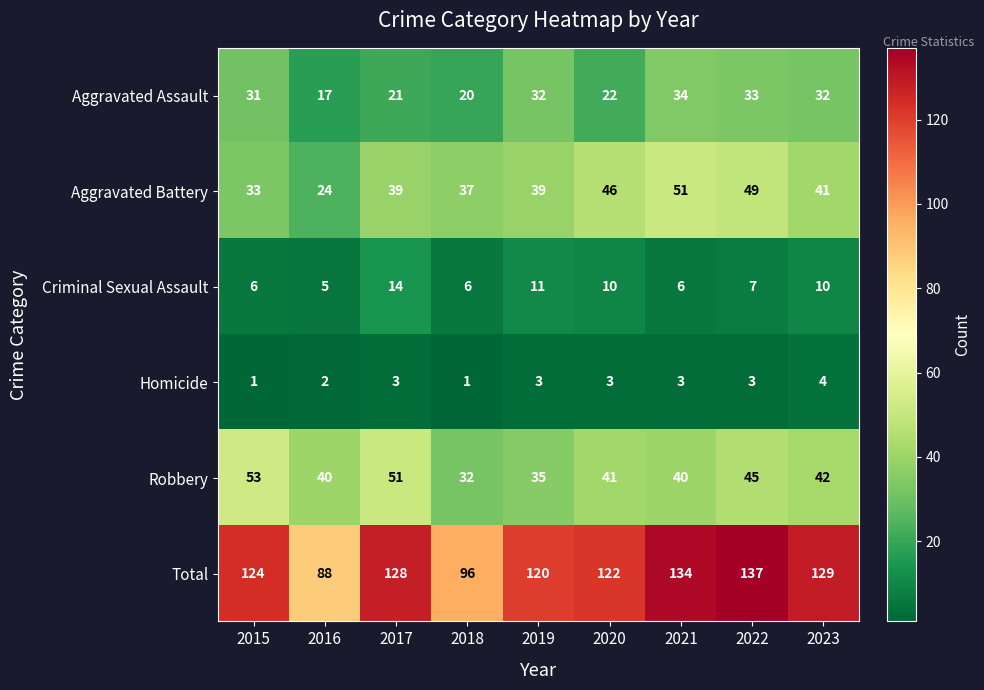

Where is Homicide nearest to the value 2?

2016